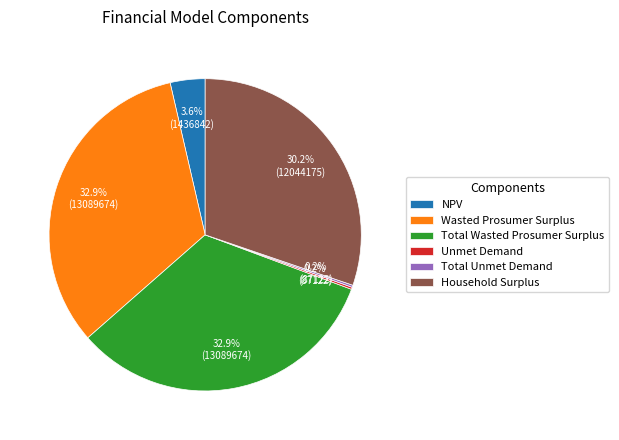

How much of the chart is everything except Wasted Prosumer Surplus?

67.1%